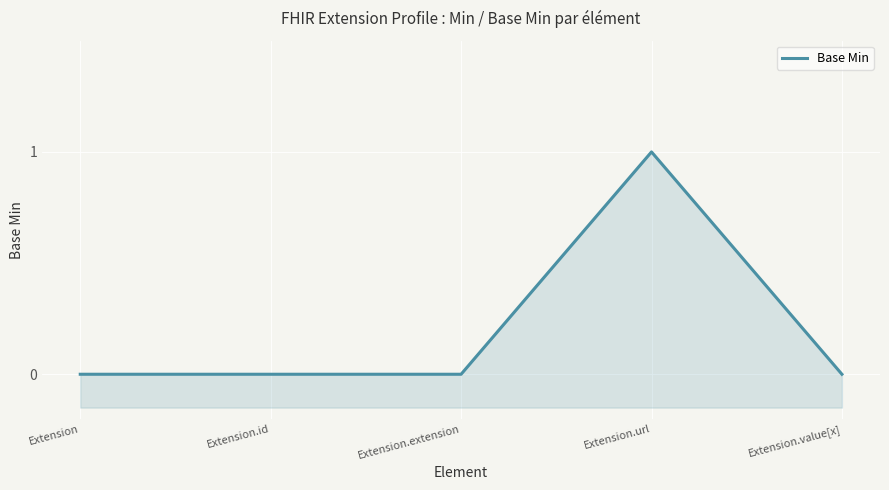

How many lines are shown in the chart?

1